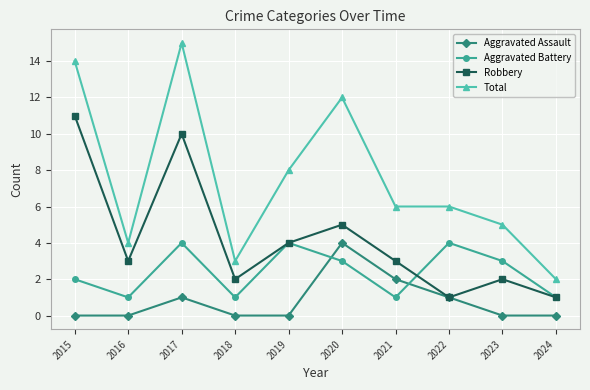

What is the maximum value shown in the chart?

15